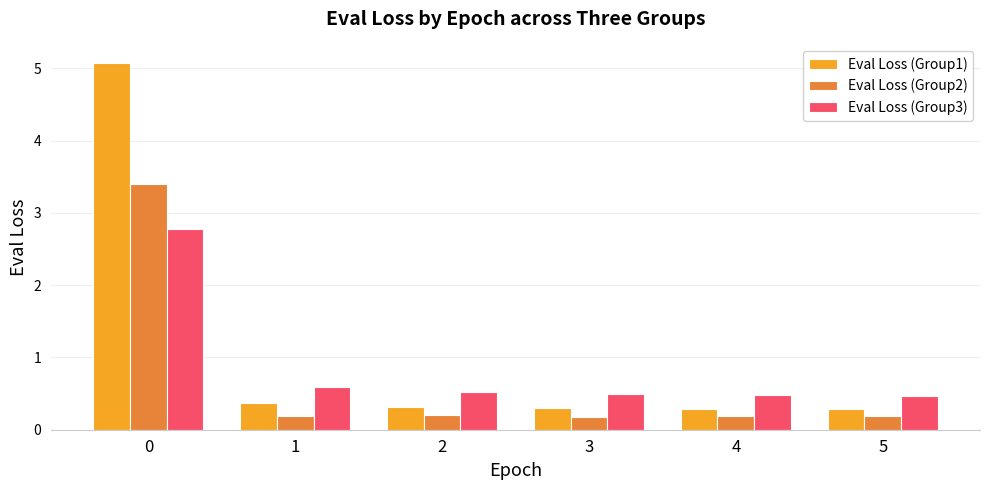

The value of Eval Loss (Group3) at 1 is 0.6. True or false?

True